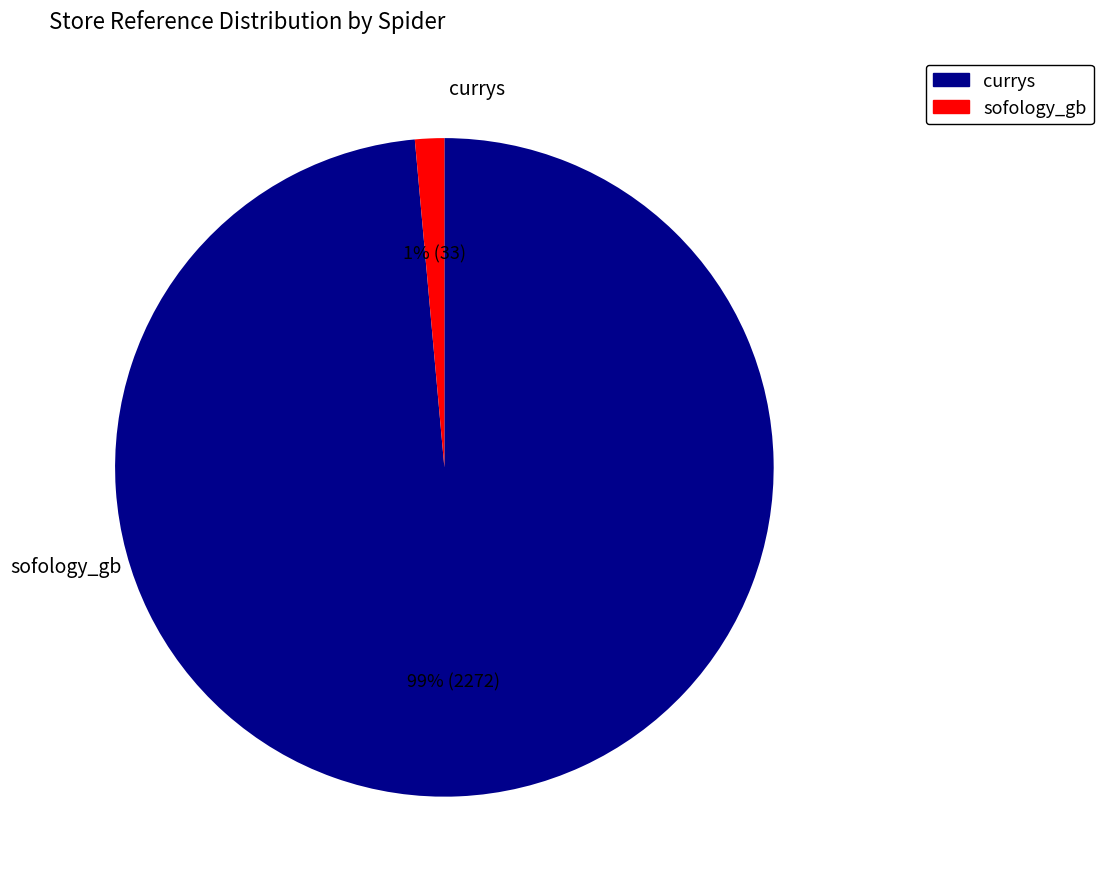

Does currys represent more than half of the total?

Yes